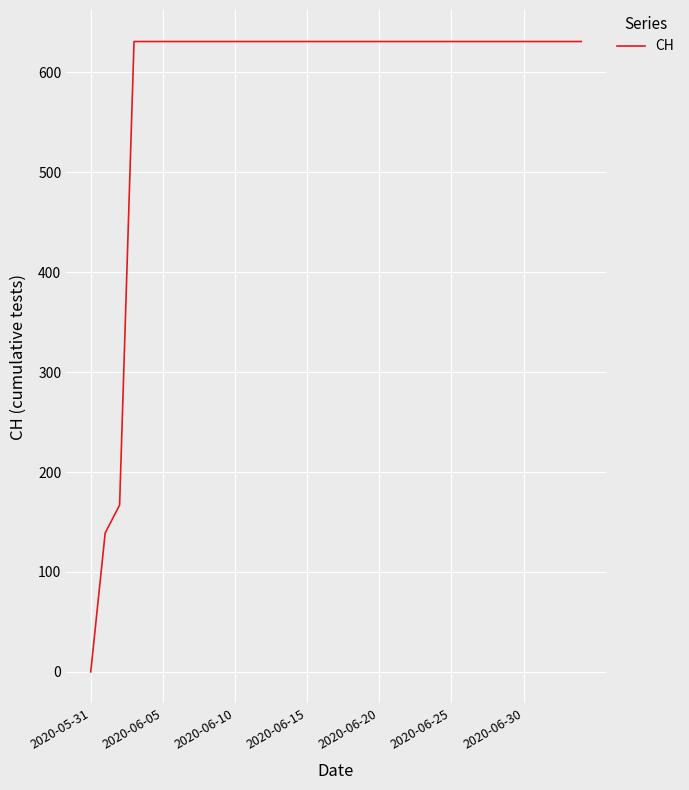

What is the sum of all values?

20498